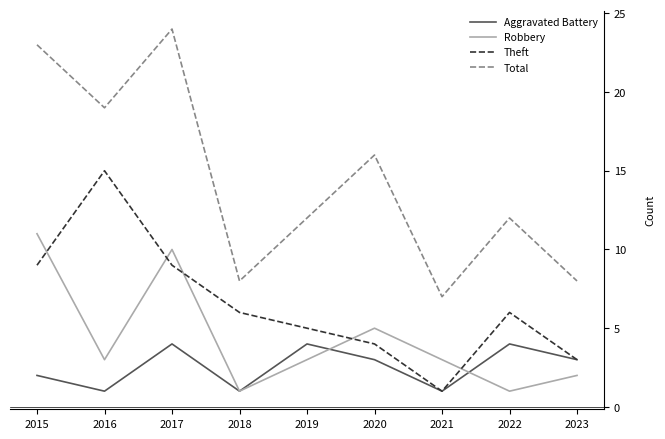

Which series has the widest spread of values?

Total